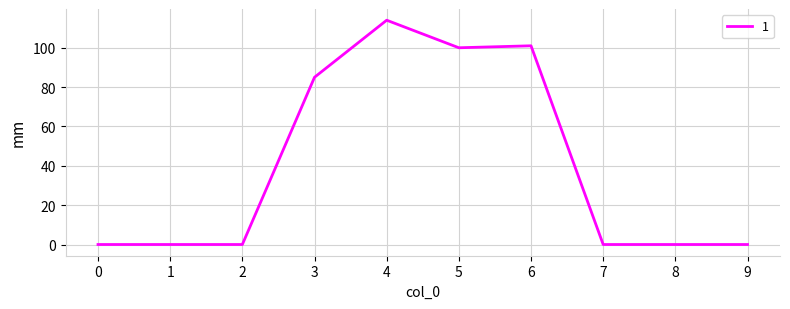

Count the number of data series in this chart.

1